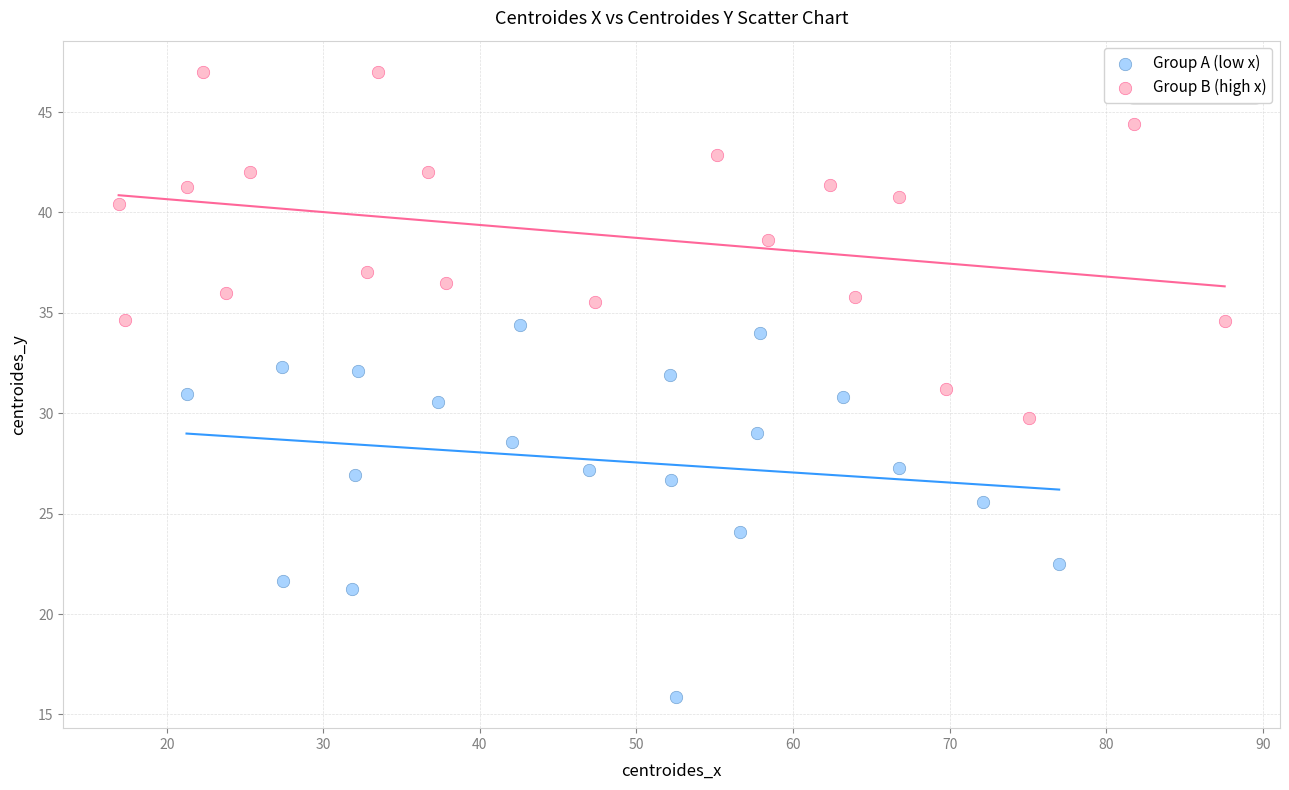

Which series has the widest spread of Y values?

Group A (low x)